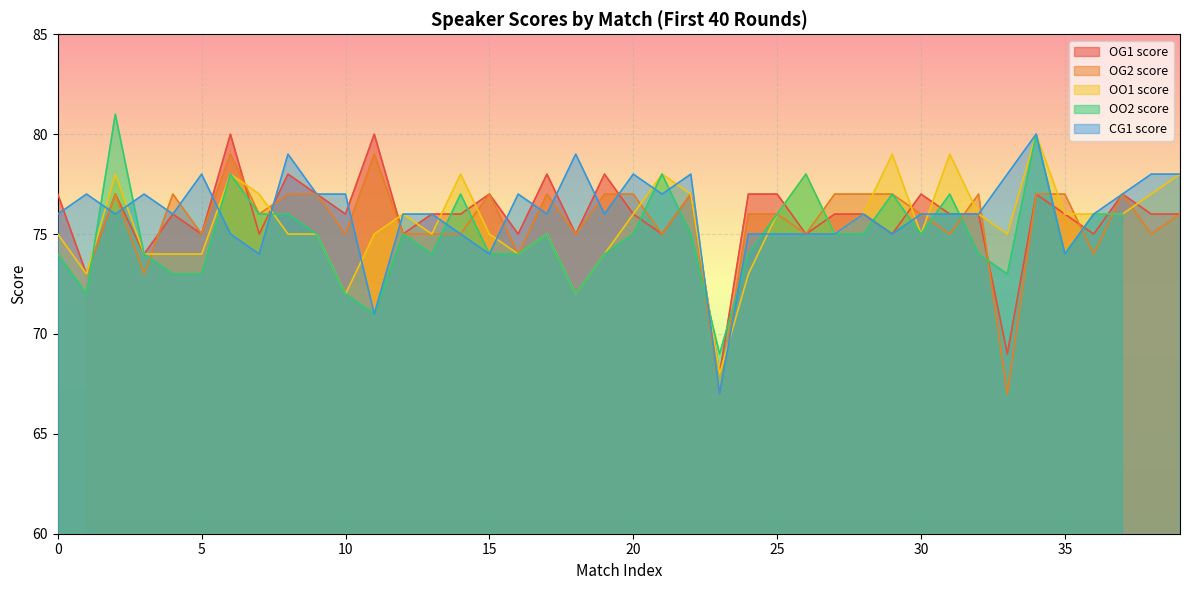

Is it true that CG1 score equals 116 at 31?

False